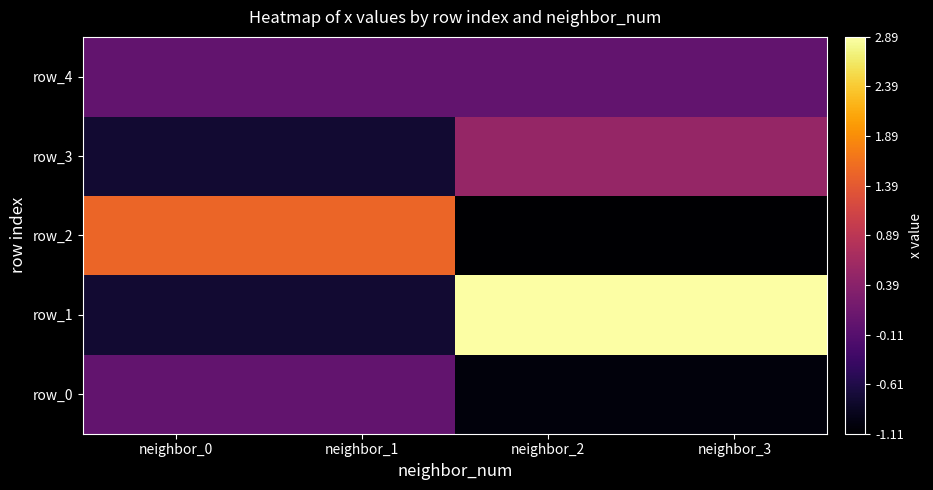

Which series has the largest total across all categories?

row_1